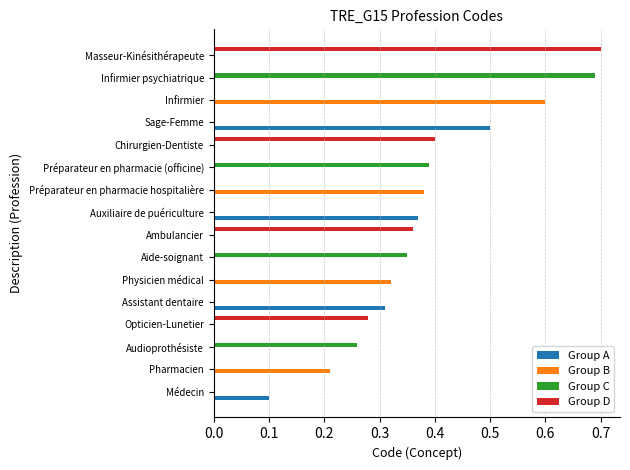

The Group D series shows 0.0 at Sage-Femme. True or false?

True